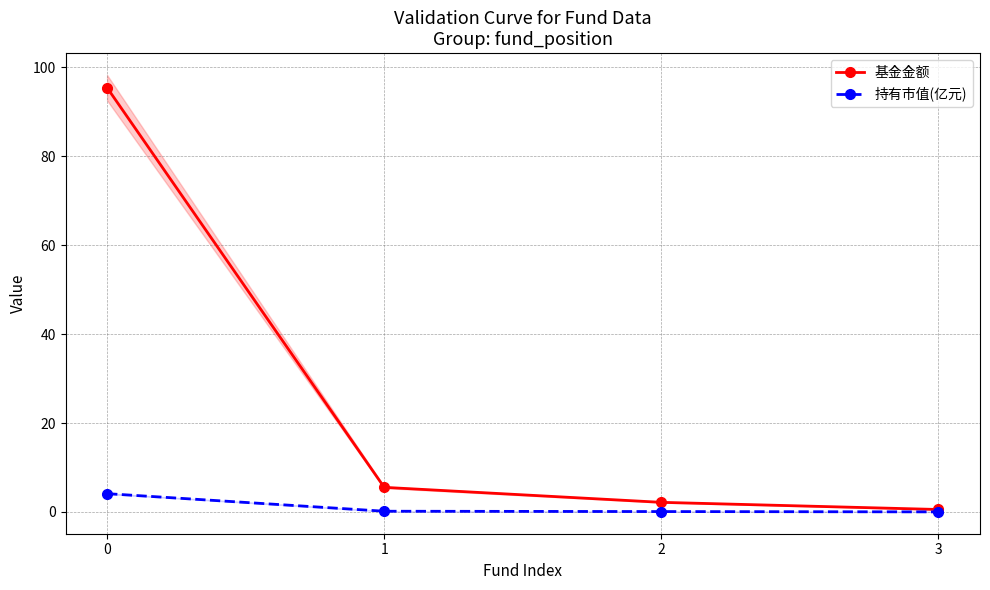

Is the value of 基金金额 at 0 greater than the value of 持有市值(亿元) at 1?

Yes